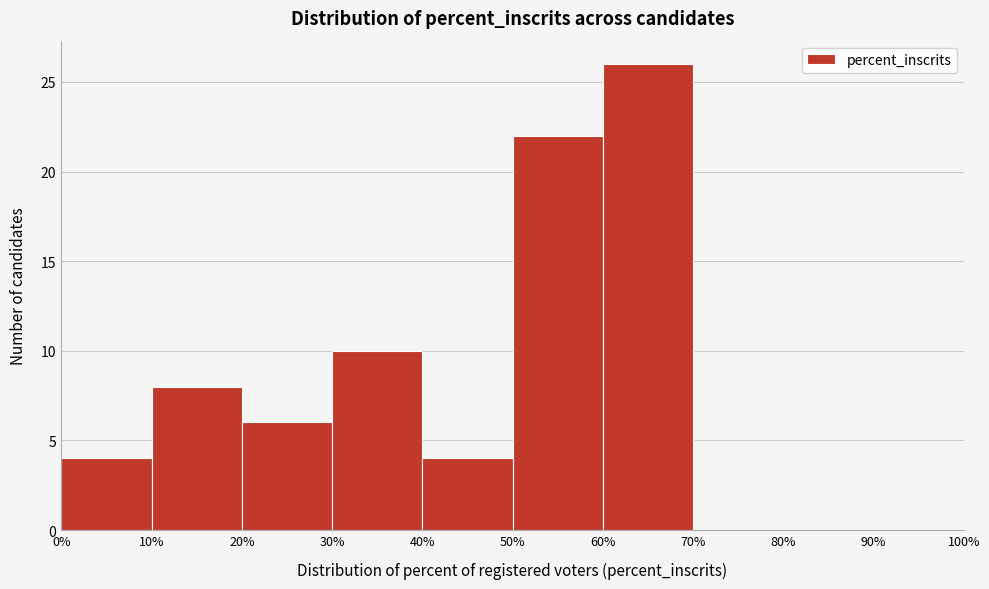

Reading left to right, transcribe this chart: for each bar, give the range it covers on the x-axis and its height. The values are not printed on the chart, so give them approximately, as read against the axis.

0% to 10%: 4
10% to 20%: 8
20% to 30%: 6
30% to 40%: 10
40% to 50%: 4
50% to 60%: 22
60% to 70%: 26
70% to 80%: 0
80% to 90%: 0
90% to 100%: 0